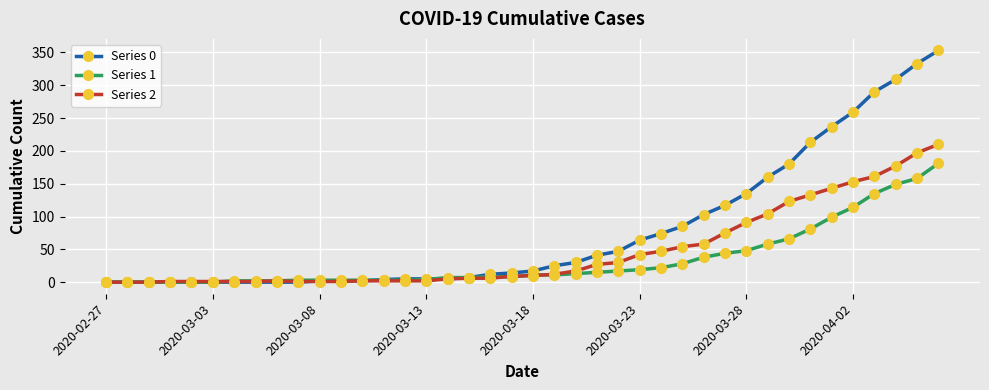

Which series has the largest range (max minus min)?

Series 0